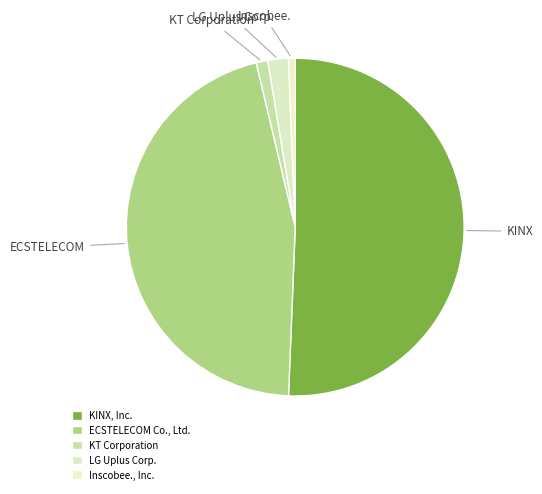

Rank the categories by value from lowest to highest.

Inscobee., Inc., KT Corporation, LG Uplus Corp., ECSTELECOM Co., Ltd., KINX, Inc.